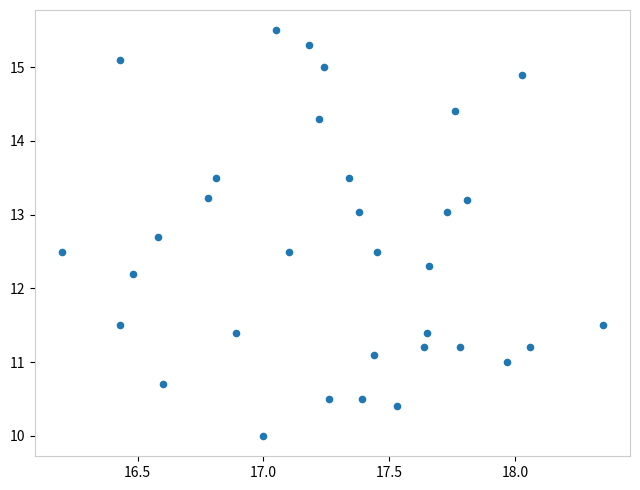

What is the range of Y values (max minus min)?

5.5